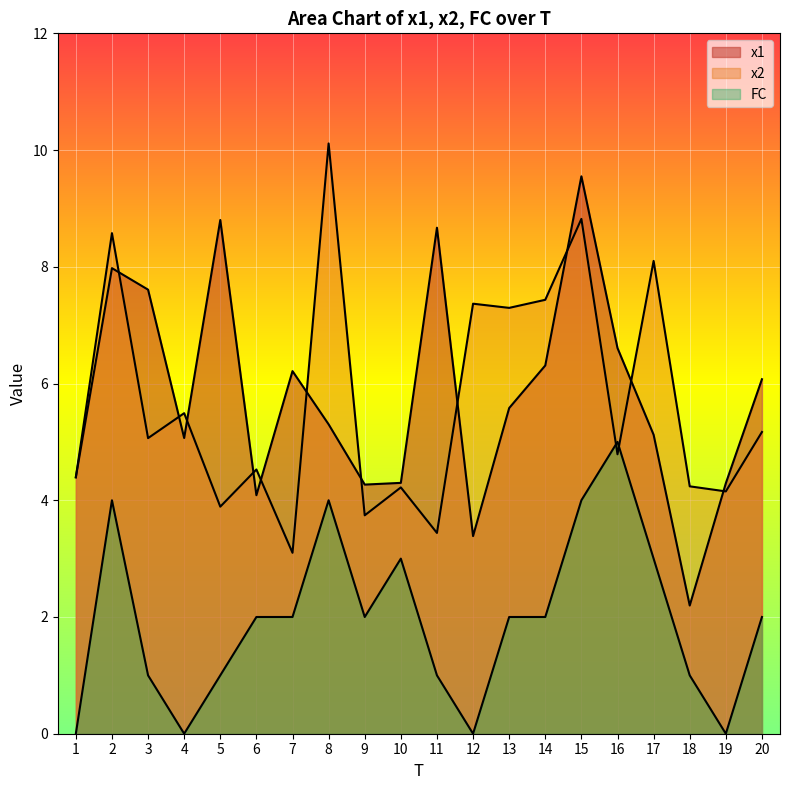

Reading left to right, extract all data points from this chart.

x1: 4.4	8.0	7.6	5.1	8.8	4.1	6.2	5.3	4.3	4.3	8.7	3.4	5.6	6.3	9.6	6.6	5.1	2.2	4.3	6.1
x2: 4.4	8.6	5.1	5.5	3.9	4.5	3.1	10.1	3.7	4.2	3.4	7.4	7.3	7.4	8.8	4.8	8.1	4.2	4.2	5.2
FC: 0.0	4.0	1.0	0.0	1.0	2.0	2.0	4.0	2.0	3.0	1.0	0.0	2.0	2.0	4.0	5.0	3.0	1.0	0.0	2.0